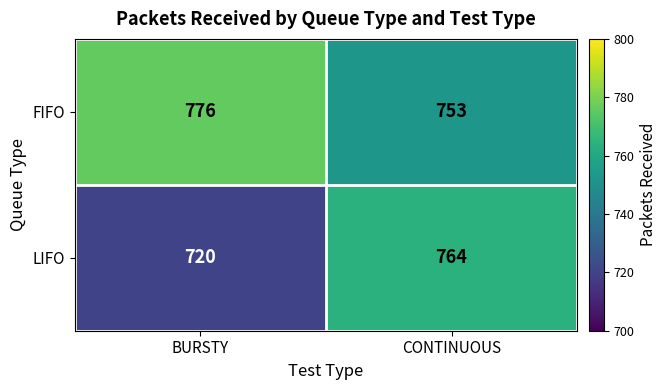

True or false: FIFO has a value of 511 at CONTINUOUS.

False